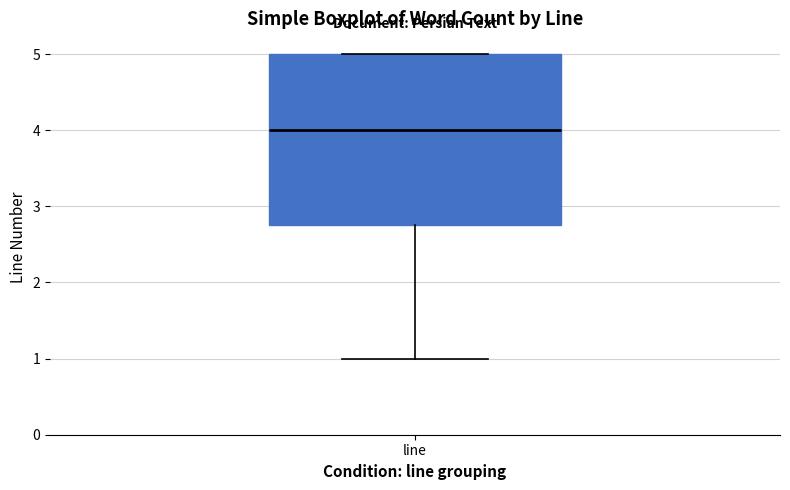

Transcribe this box plot: give where the median line is, the range the box spans, and where the two whiskers end, as read against the y-axis. The values are not printed on the chart, so give them approximately, as read against the axis.

median 4.0, box 2.8 to 5.0, whiskers 1.0 to 5.0